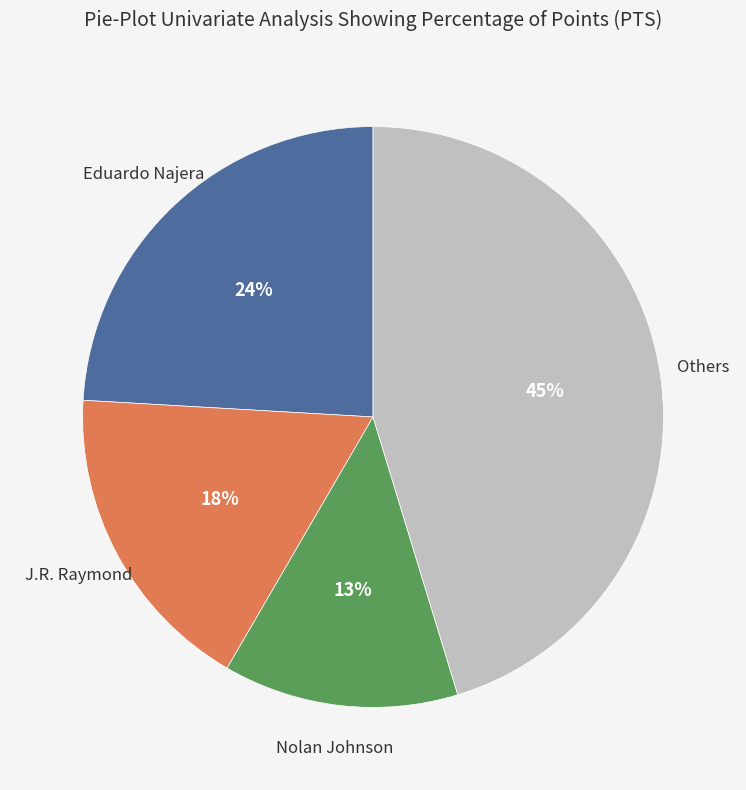

Is there any slice that represents more than half of the pie?

No